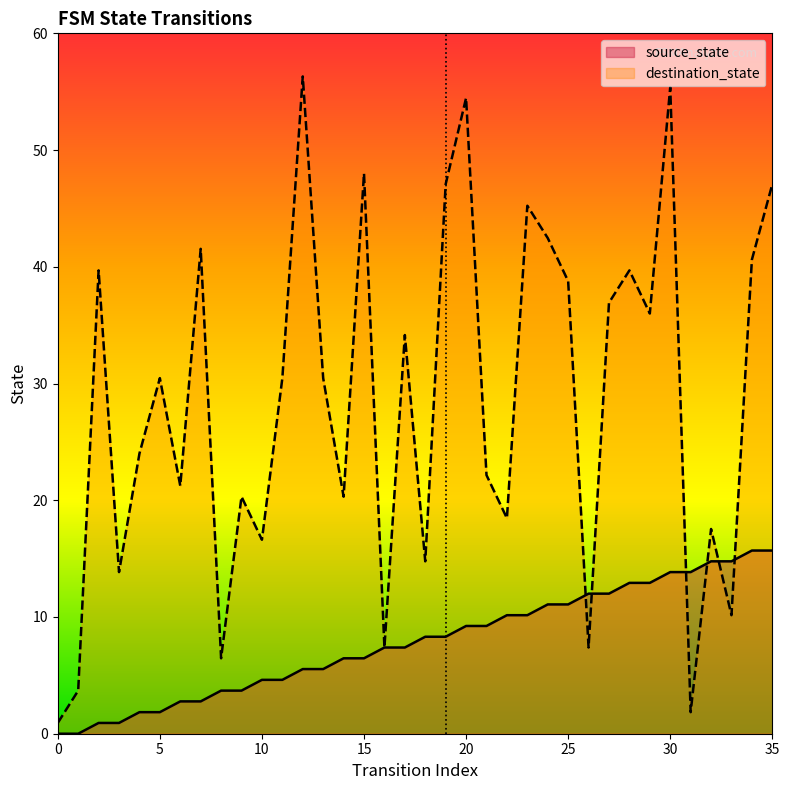

What is the sum of all source_state values?

306